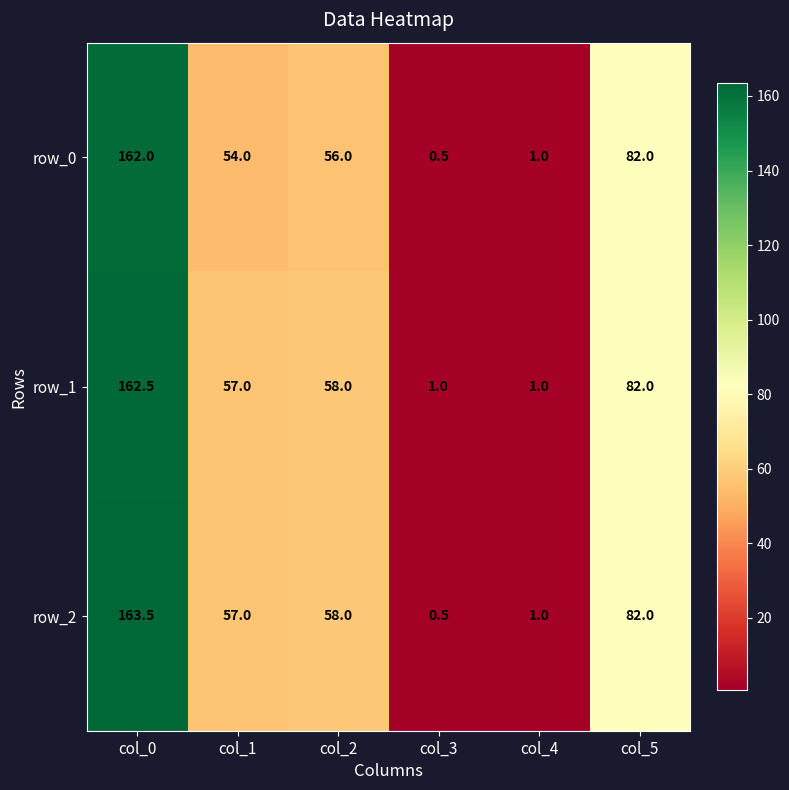

Where is row_0 nearest to the value 81?

col_5